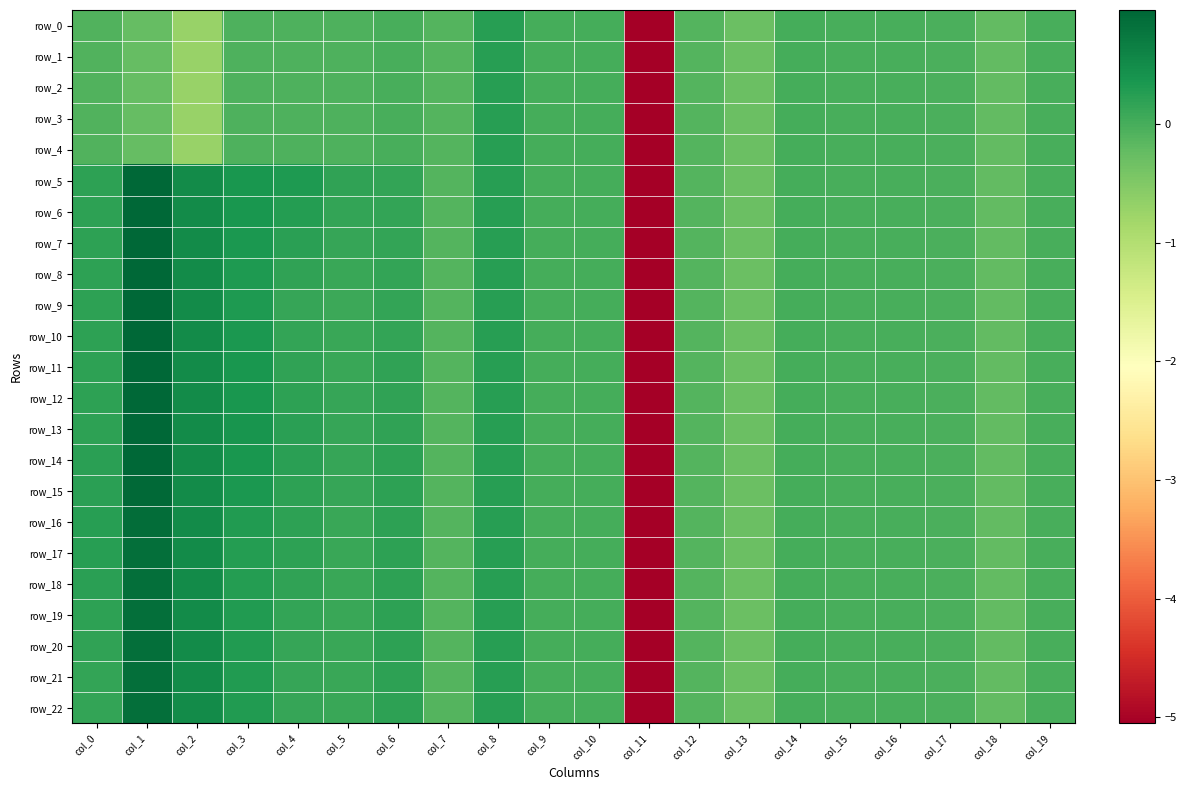

At how many categories does at least one series exceed -4?

19